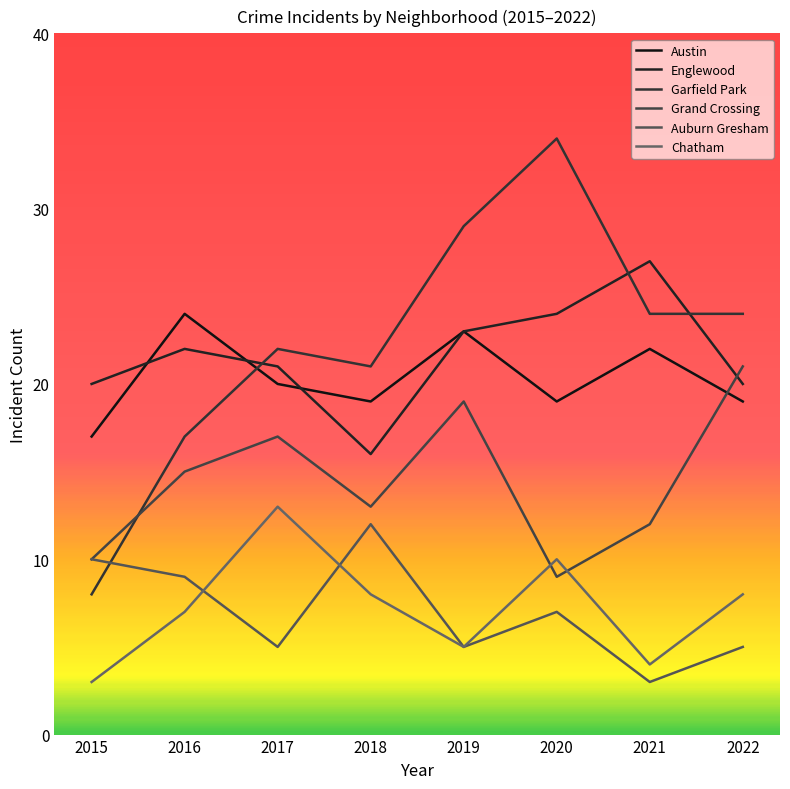

Reading right to left, extract all data points from this chart.

Austin: 19	22	19	23	19	20	24	17
Englewood: 20	27	24	23	16	21	22	20
Garfield Park: 24	24	34	29	21	22	17	8
Grand Crossing: 21	12	9	19	13	17	15	10
Auburn Gresham: 5	3	7	5	12	5	9	10
Chatham: 8	4	10	5	8	13	7	3